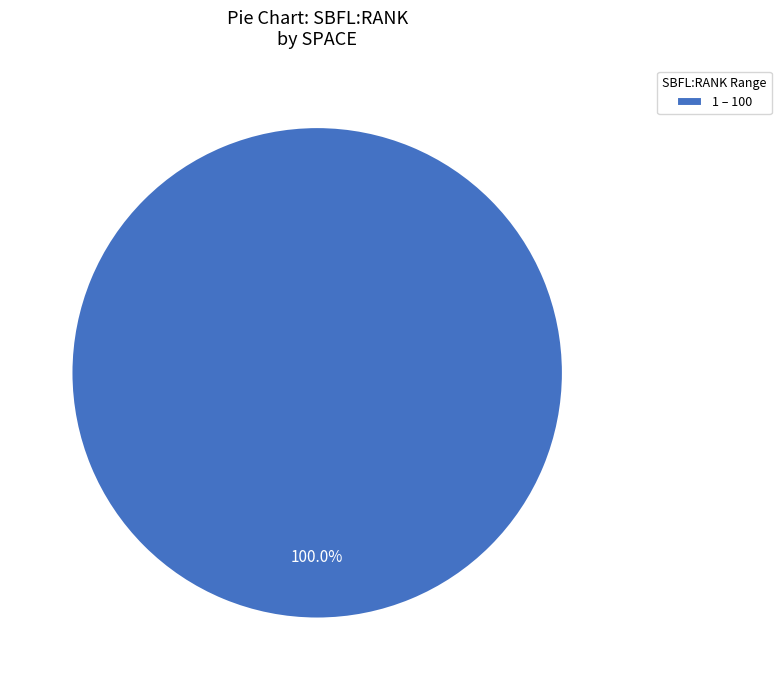

Count the number of slices in the pie.

1